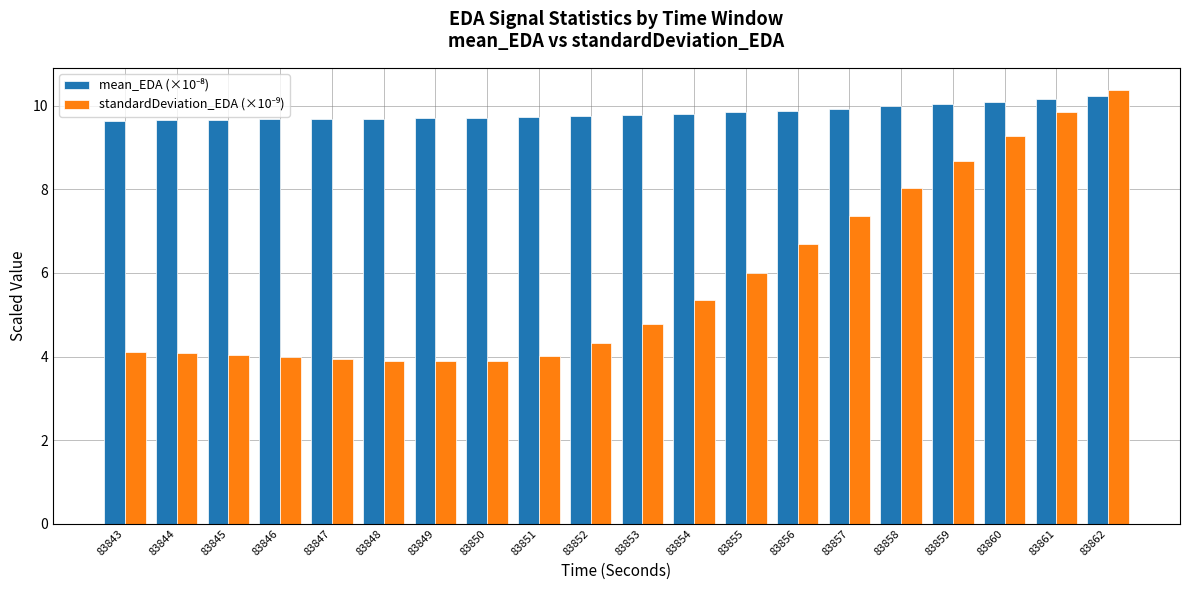

What is the greatest value displayed?

10.4